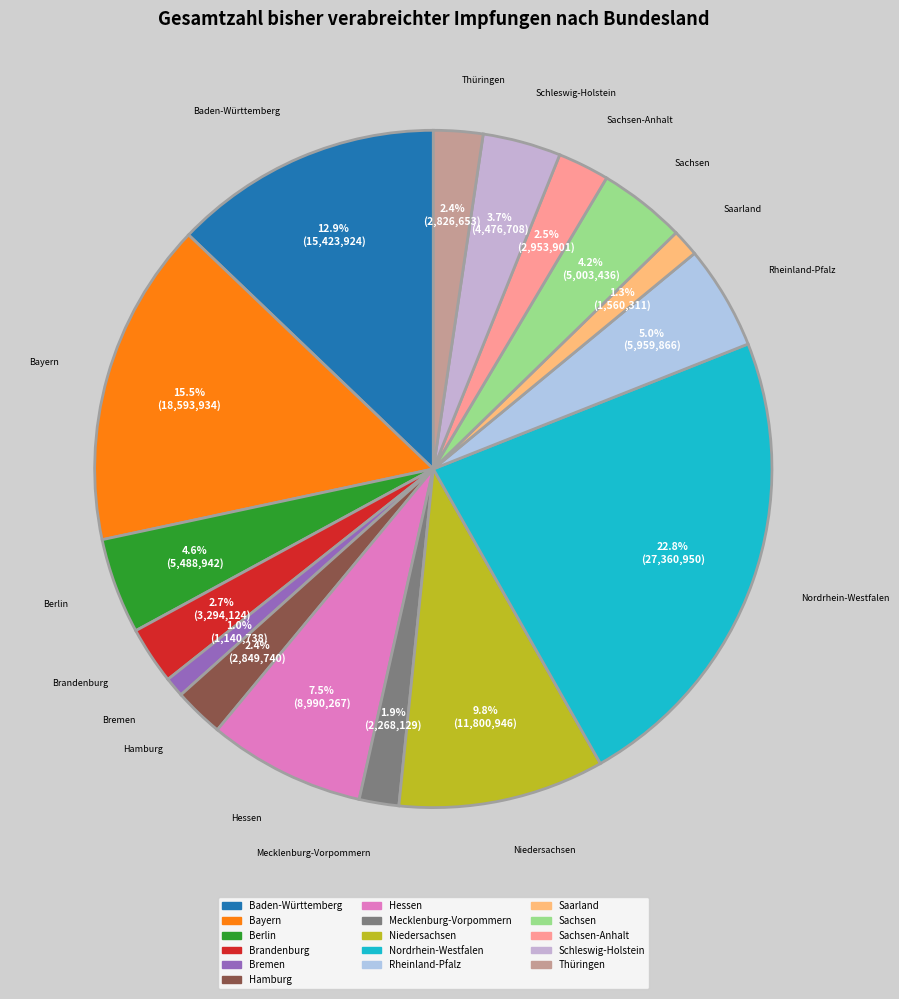

Count the number of slices in the pie.

16